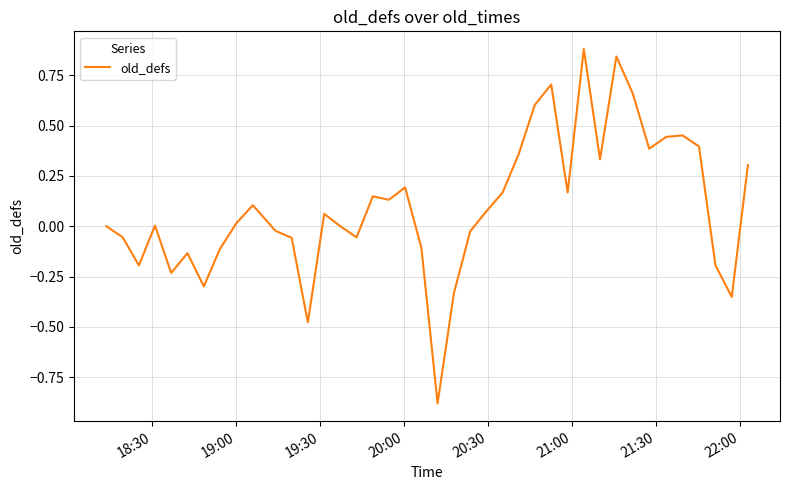

What is the difference between the maximum and minimum values?

1.8